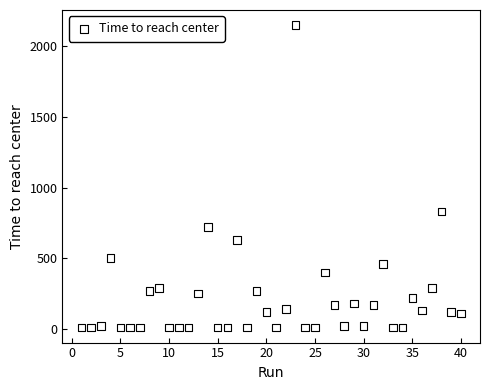

What is the range of Y values (max minus min)?

2140